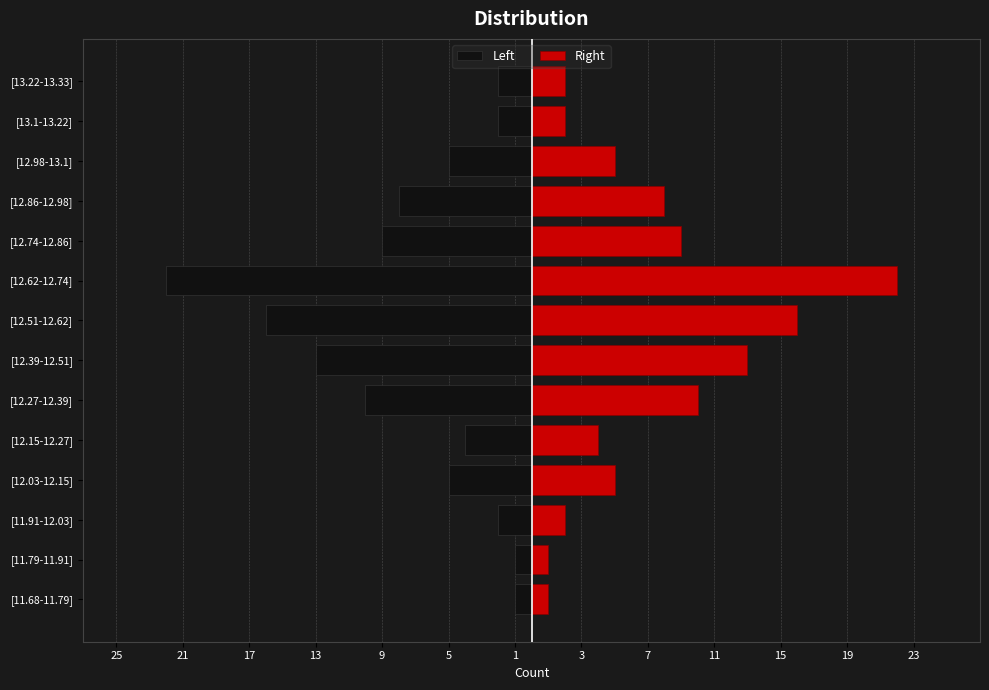

True or false: Right has a value of 6 at [12.27-12.39].

False